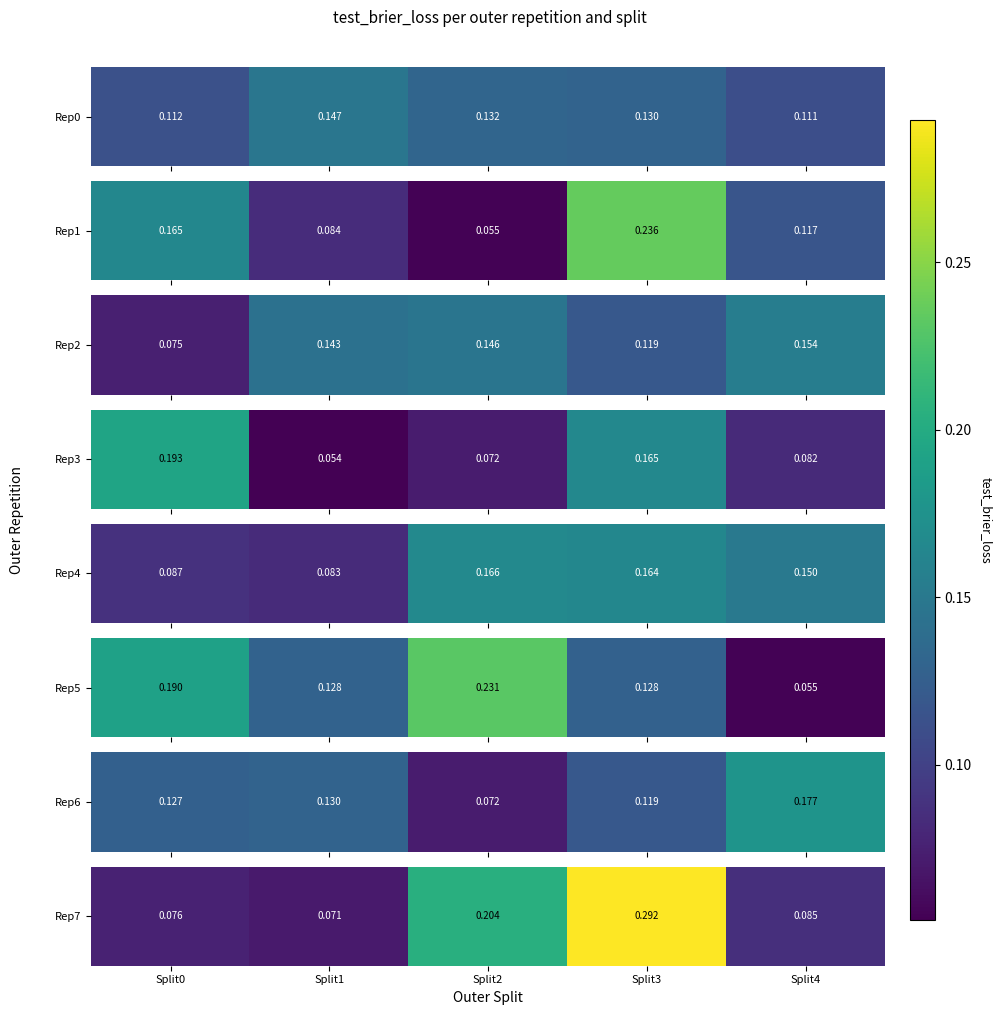

What is the average value?

0.1